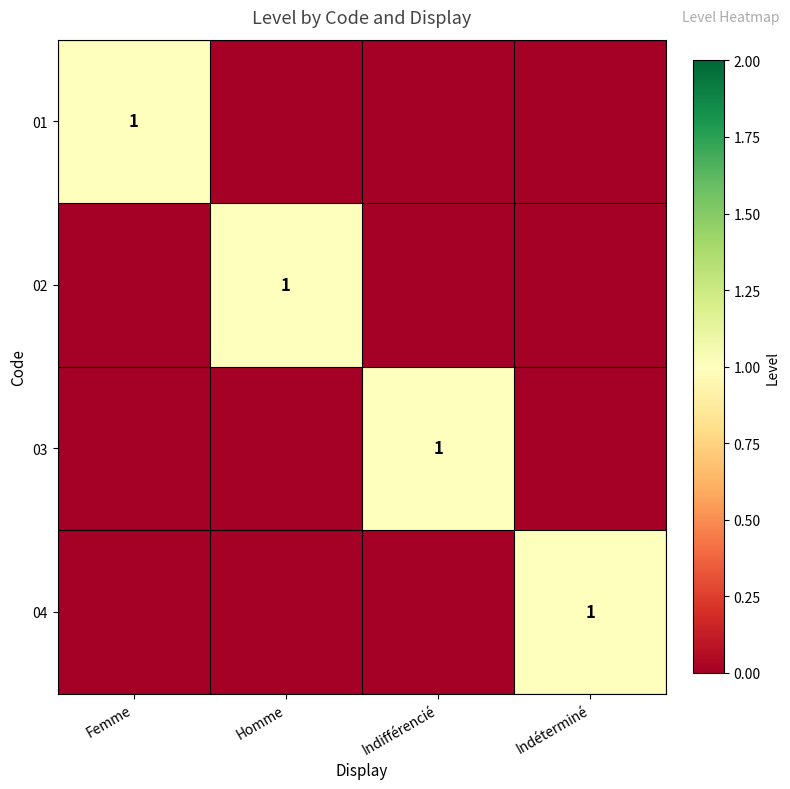

Is it true that 03 equals 1 at Indifférencié?

True